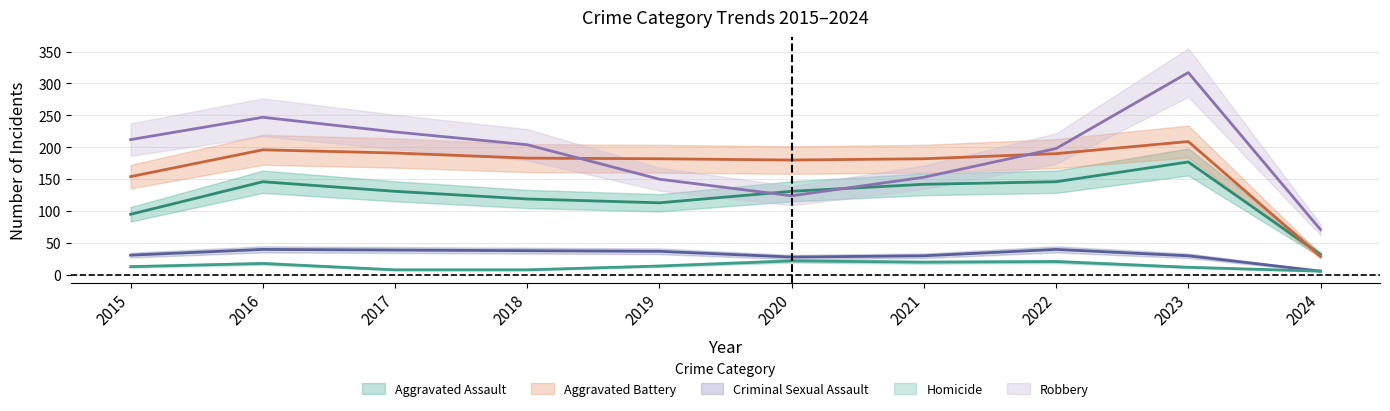

Which category has the lowest value across all series?

2024